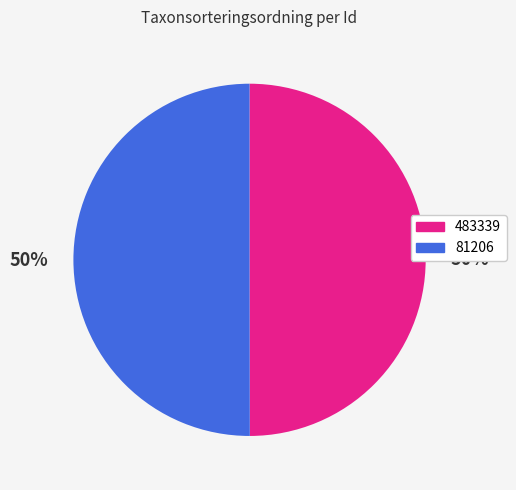

To the nearest percent, what portion does 483339 represent?

50%